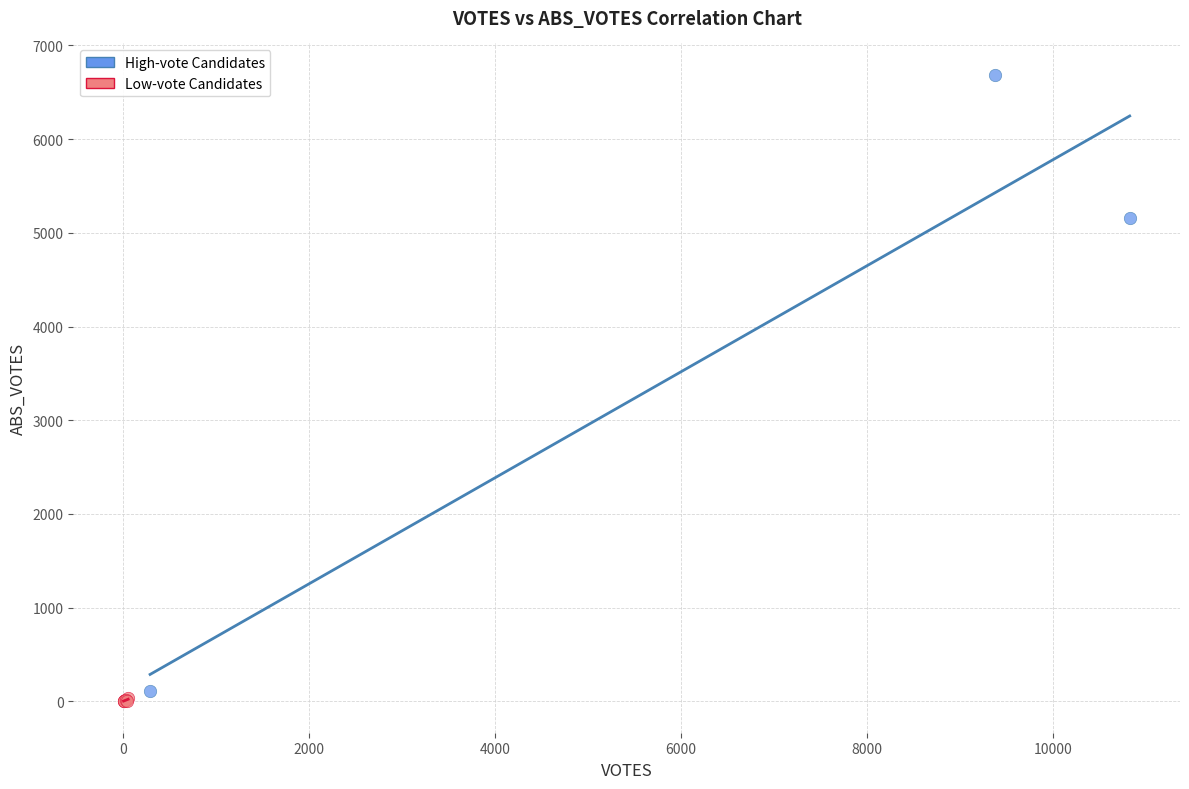

Which series contains the highest Y value?

High-vote Candidates